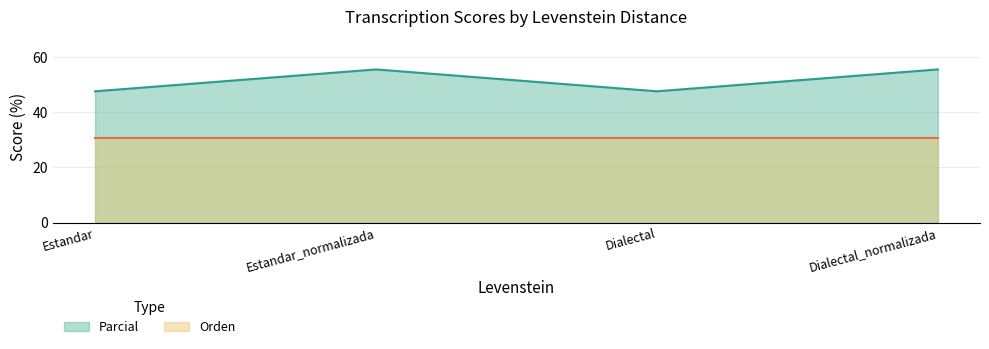

What is the minimum value shown in the chart?

30.8